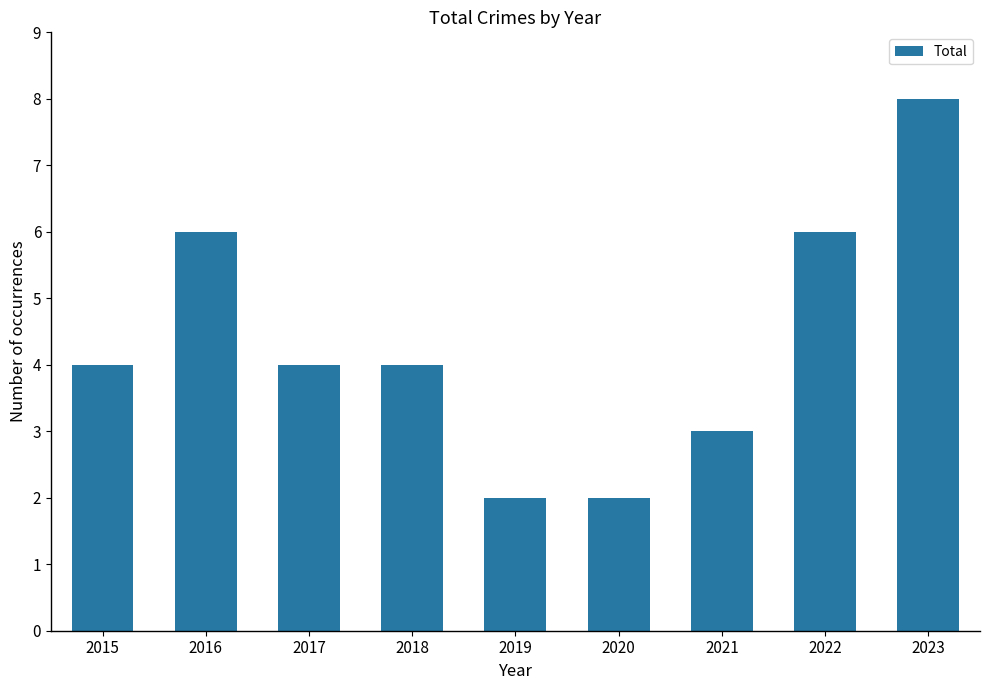

True or false: the data shows 2 at 2016.

False